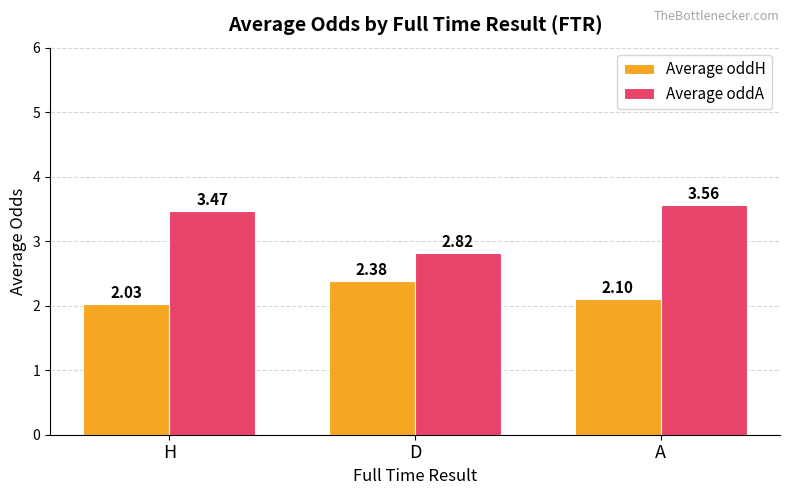

What position from the left is A?

3